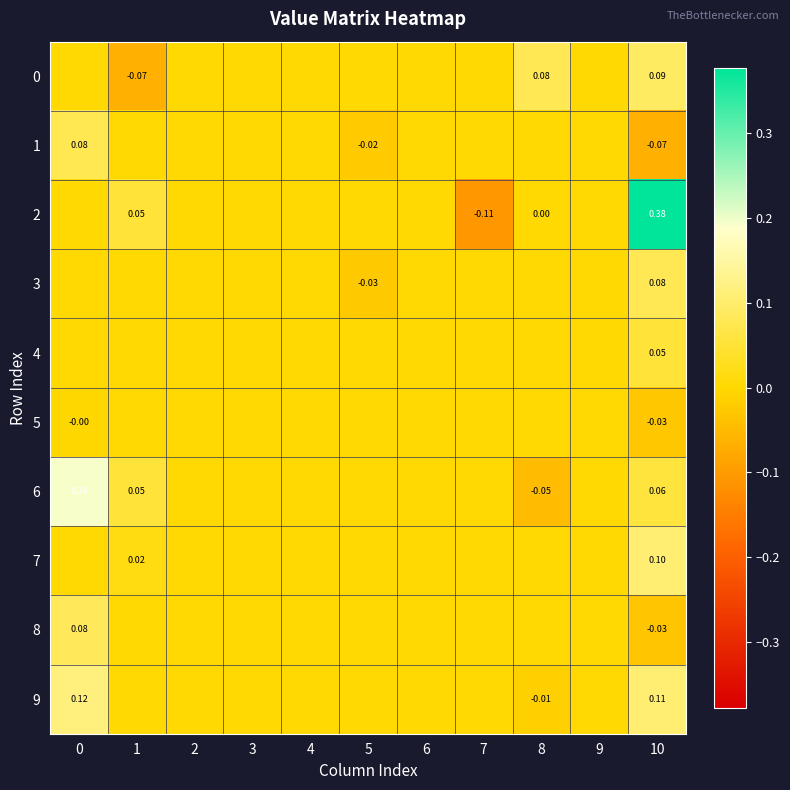

The 2 series shows 0.0 at 2. True or false?

True